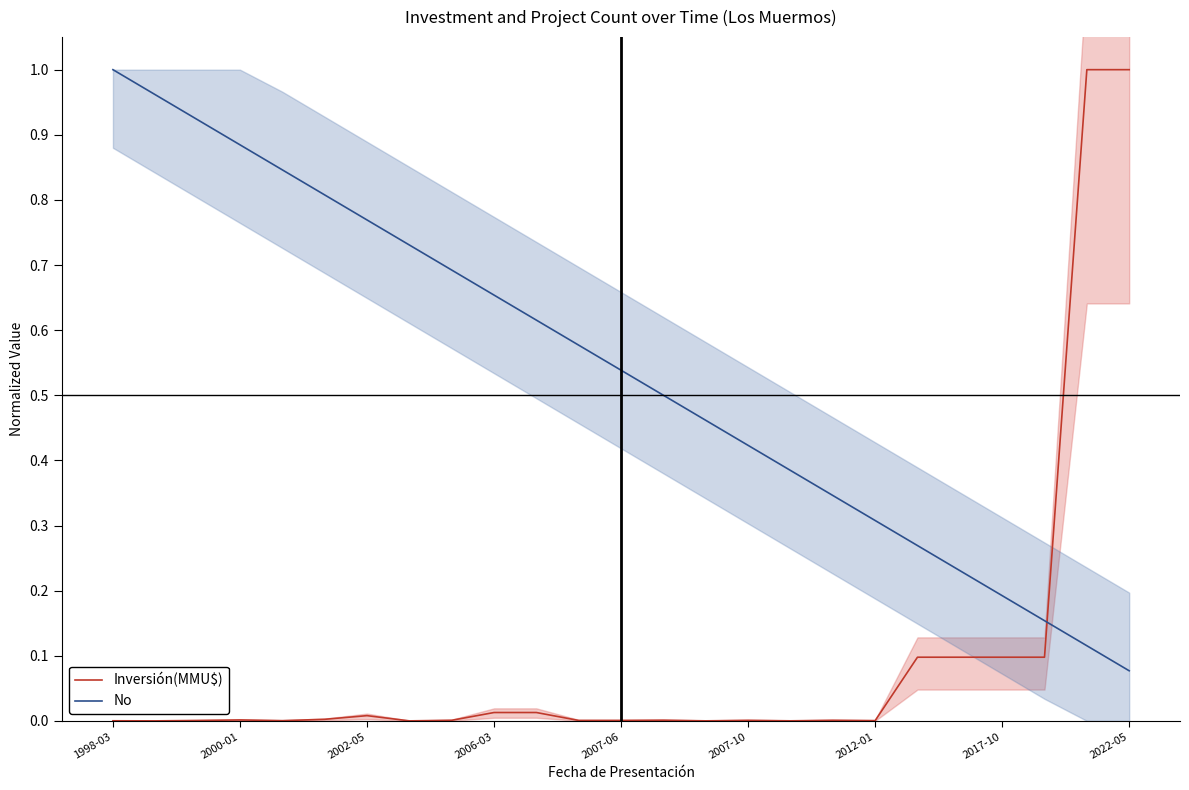

Which category has the highest value in the No series?

1998-03